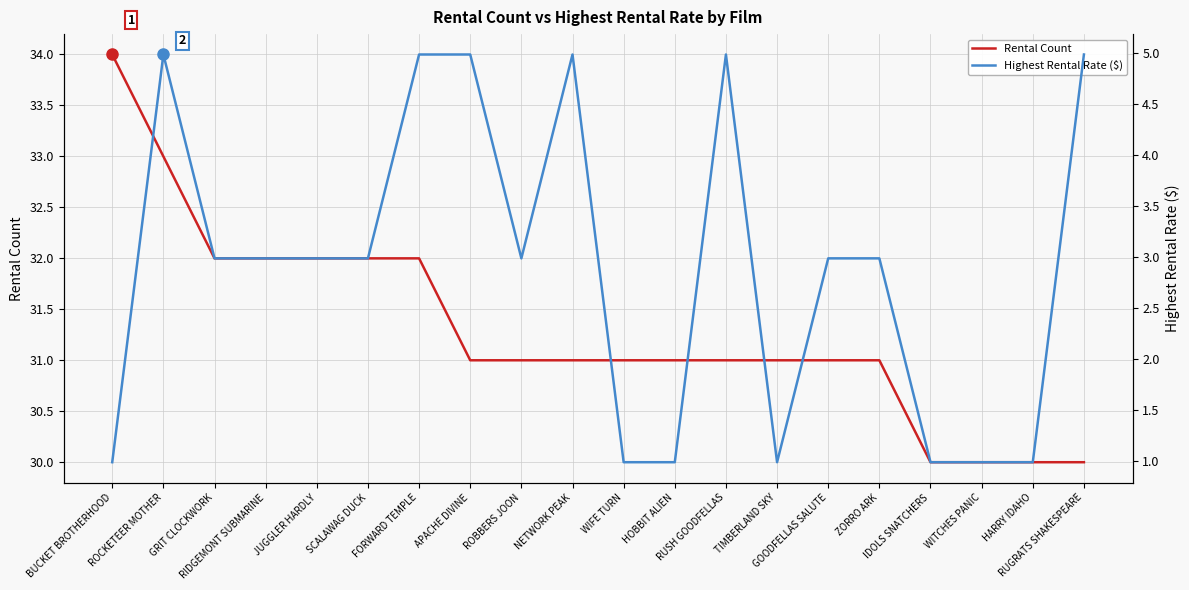

Reading left to right, extract all data points from this chart.

Rental Count: BUCKET BROTHERHOOD=34.0	ROCKETEER MOTHER=33.0	GRIT CLOCKWORK=32.0	RIDGEMONT SUBMARINE=32.0	JUGGLER HARDLY=32.0	SCALAWAG DUCK=32.0	FORWARD TEMPLE=32.0	APACHE DIVINE=31.0	ROBBERS JOON=31.0	NETWORK PEAK=31.0	WIFE TURN=31.0	HOBBIT ALIEN=31.0	RUSH GOODFELLAS=31.0	TIMBERLAND SKY=31.0	GOODFELLAS SALUTE=31.0	ZORRO ARK=31.0	IDOLS SNATCHERS=30.0	WITCHES PANIC=30.0	HARRY IDAHO=30.0	RUGRATS SHAKESPEARE=30.0
Highest Rental Rate ($): BUCKET BROTHERHOOD=1.0	ROCKETEER MOTHER=5.0	GRIT CLOCKWORK=3.0	RIDGEMONT SUBMARINE=3.0	JUGGLER HARDLY=3.0	SCALAWAG DUCK=3.0	FORWARD TEMPLE=5.0	APACHE DIVINE=5.0	ROBBERS JOON=3.0	NETWORK PEAK=5.0	WIFE TURN=1.0	HOBBIT ALIEN=1.0	RUSH GOODFELLAS=5.0	TIMBERLAND SKY=1.0	GOODFELLAS SALUTE=3.0	ZORRO ARK=3.0	IDOLS SNATCHERS=1.0	WITCHES PANIC=1.0	HARRY IDAHO=1.0	RUGRATS SHAKESPEARE=5.0